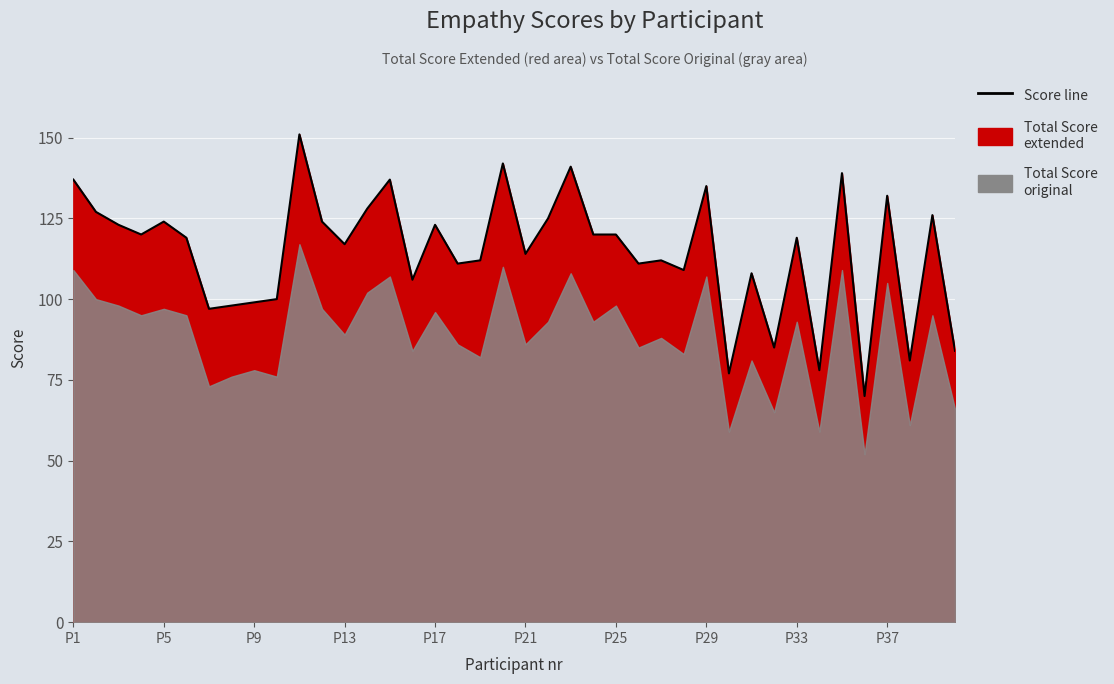

Where does the data first go above 119?

P1